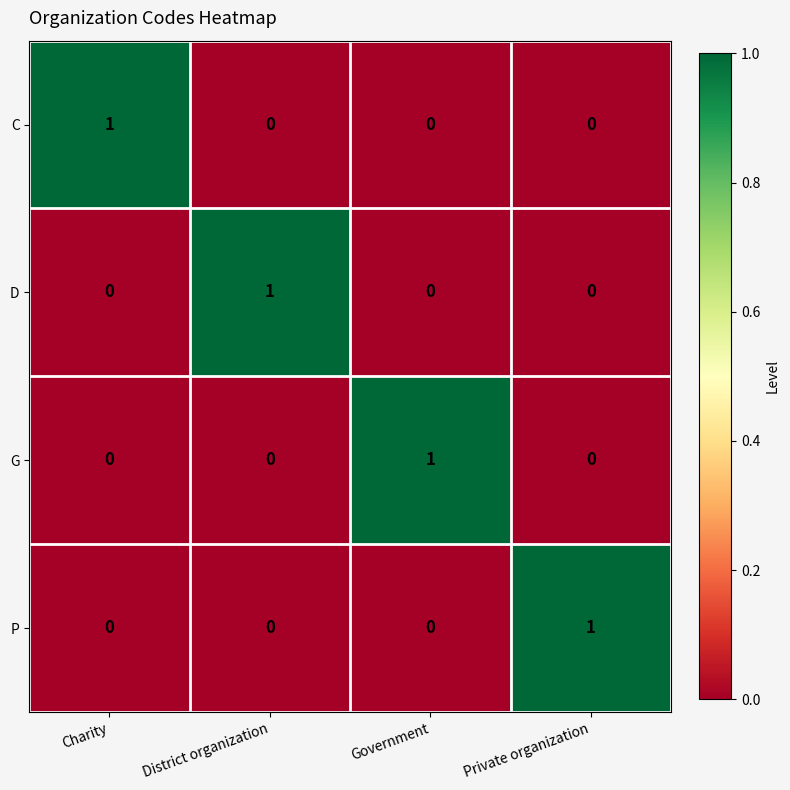

True or false: G has a value of 0 at Charity.

True